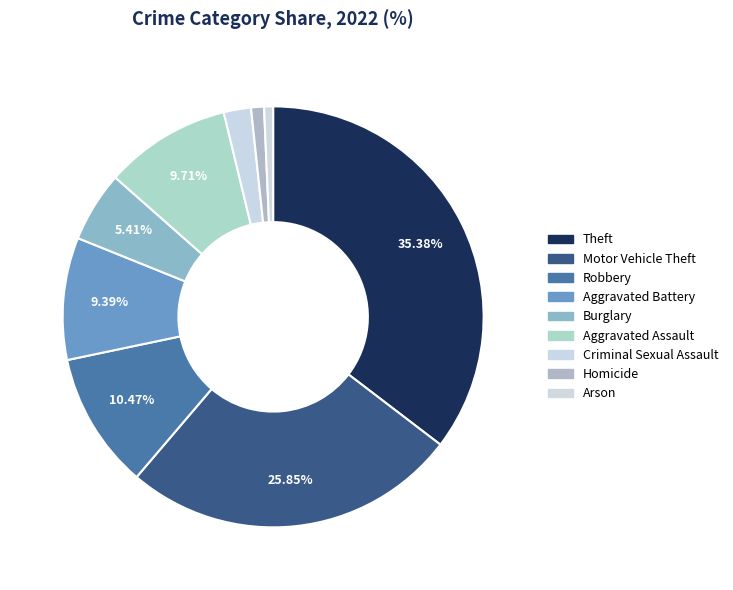

How many segments does this pie chart have?

9